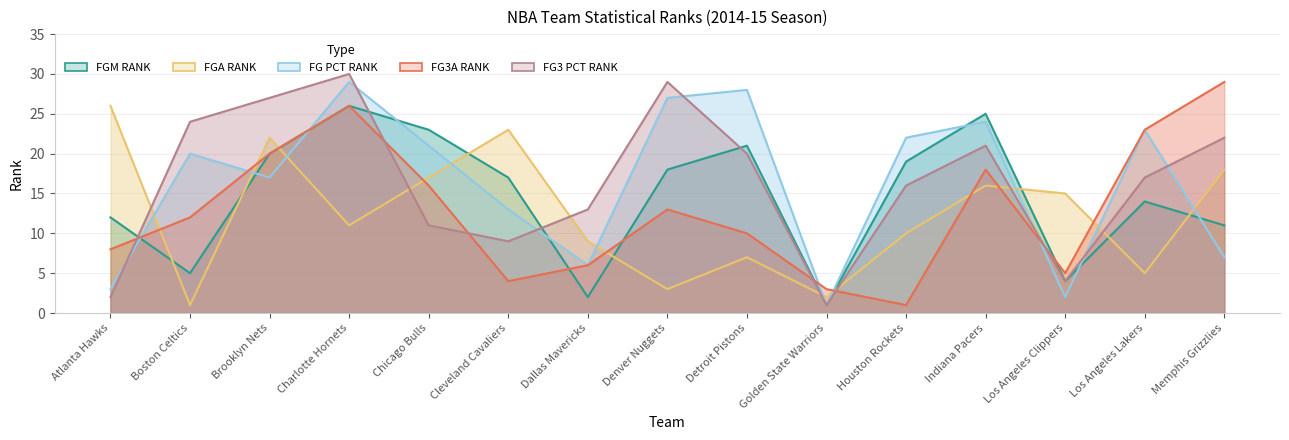

Between which two adjacent categories do FG_PCT_RANK and FGA_RANK first intersect?

Atlanta Hawks and Boston Celtics